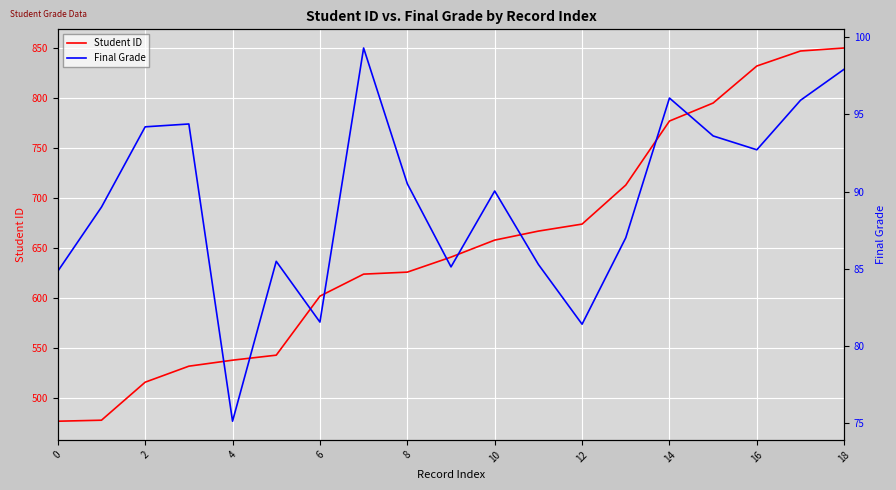

What is the lowest value of the Student ID series?

477